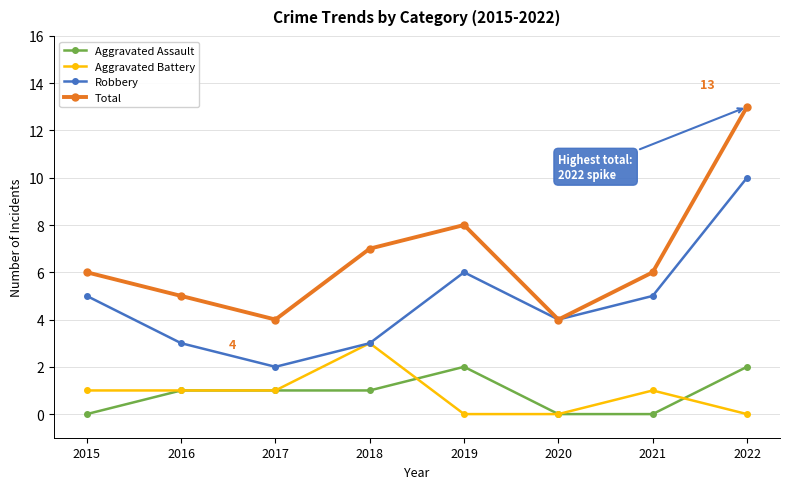

Which series has the widest spread of values?

Total